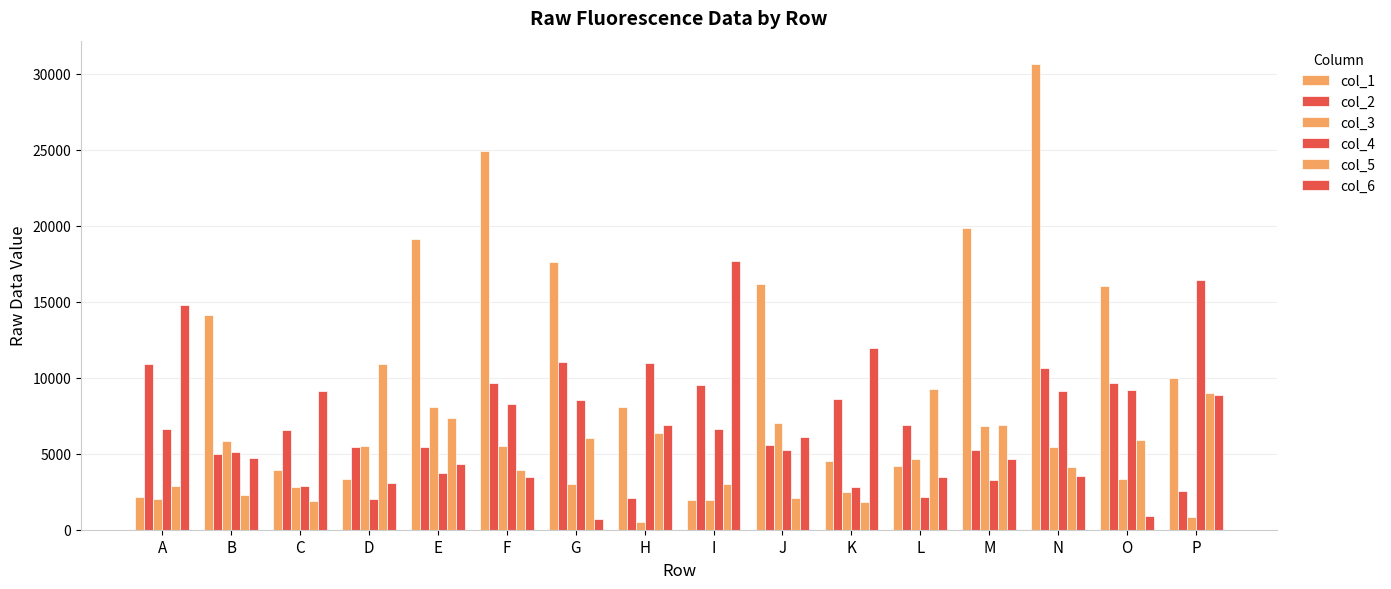

What is the difference between the second highest and minimum values in the col_5 series?

7415